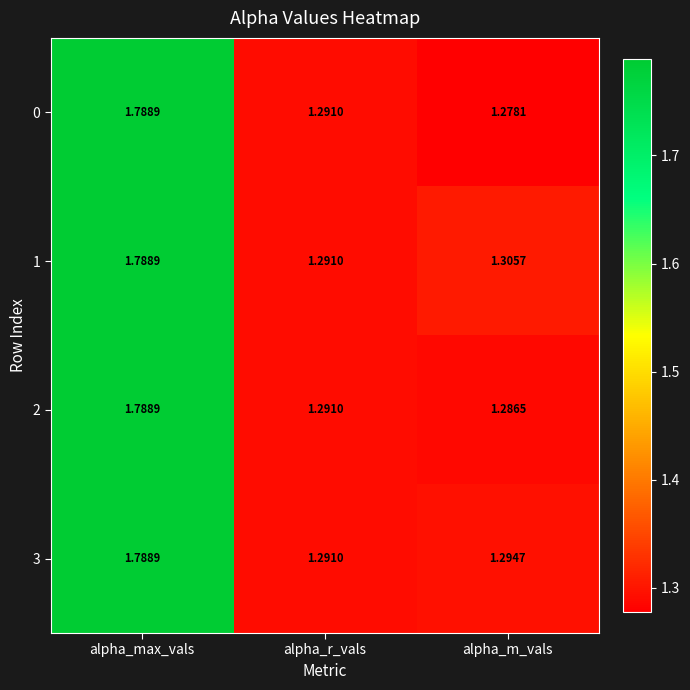

List the labels in order of 2 value, smallest first.

alpha_m_vals, alpha_r_vals, alpha_max_vals